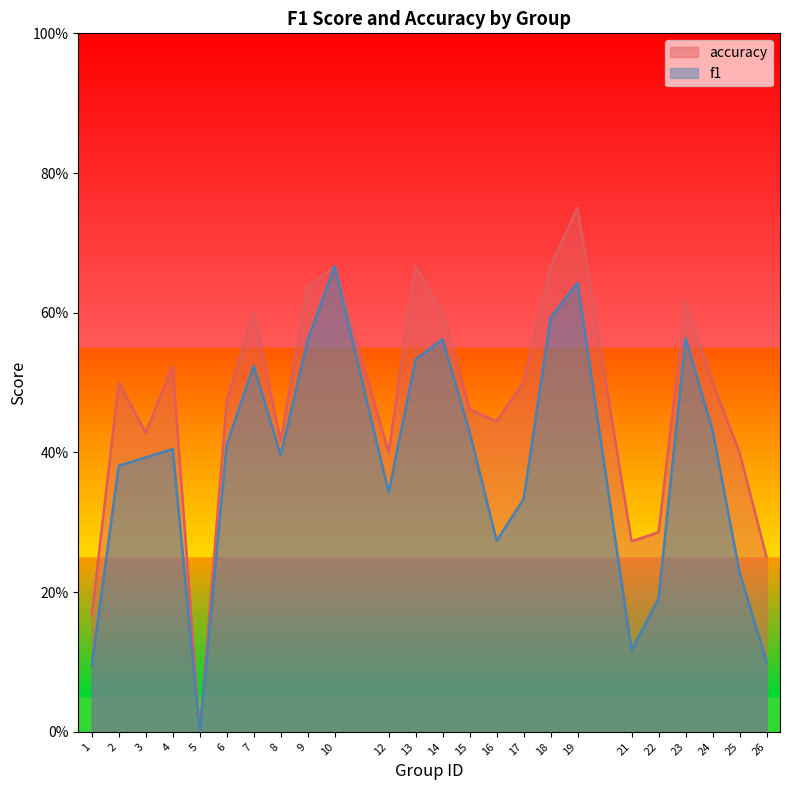

Where is f1 nearest to the value 0?

5